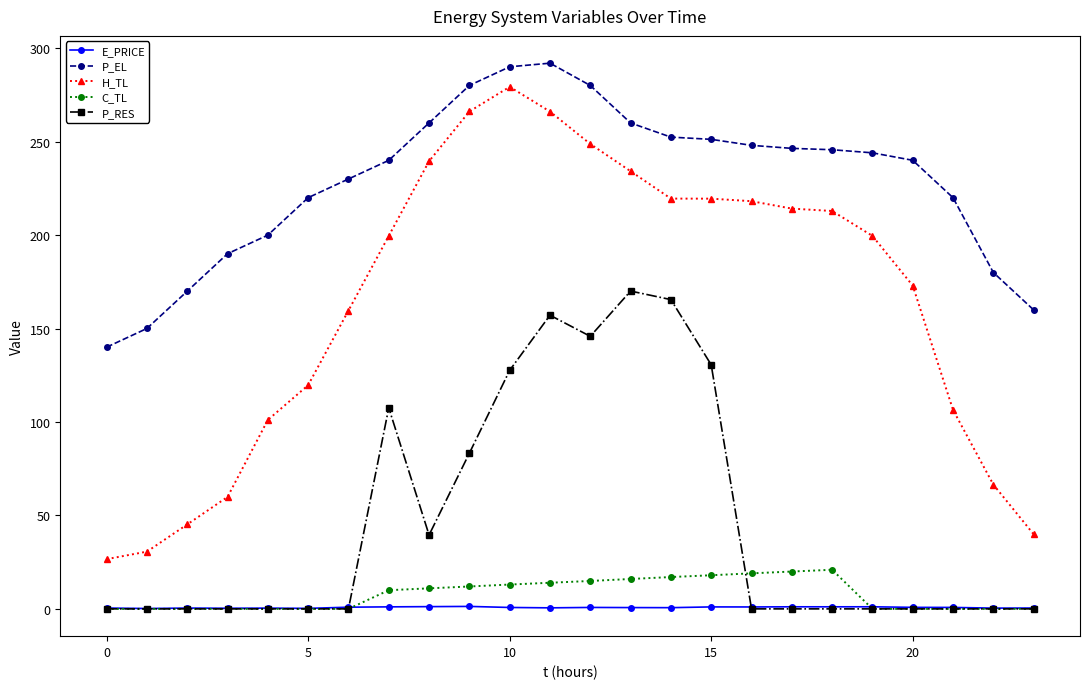

What is the value of the C_TL point at the 12th from the left?

14.0